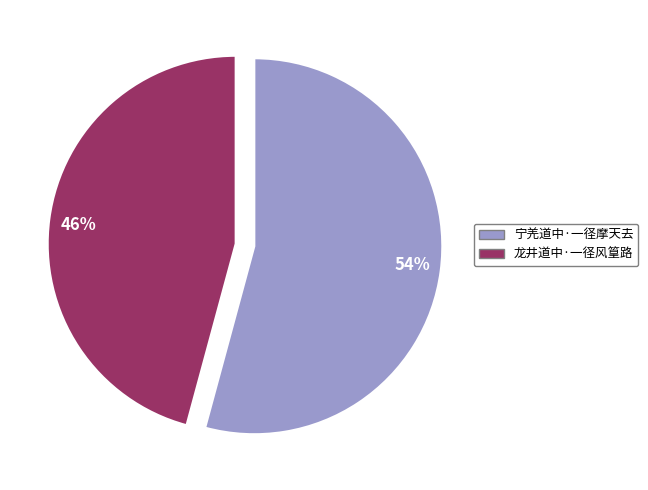

What is the largest slice in the pie chart?

54%